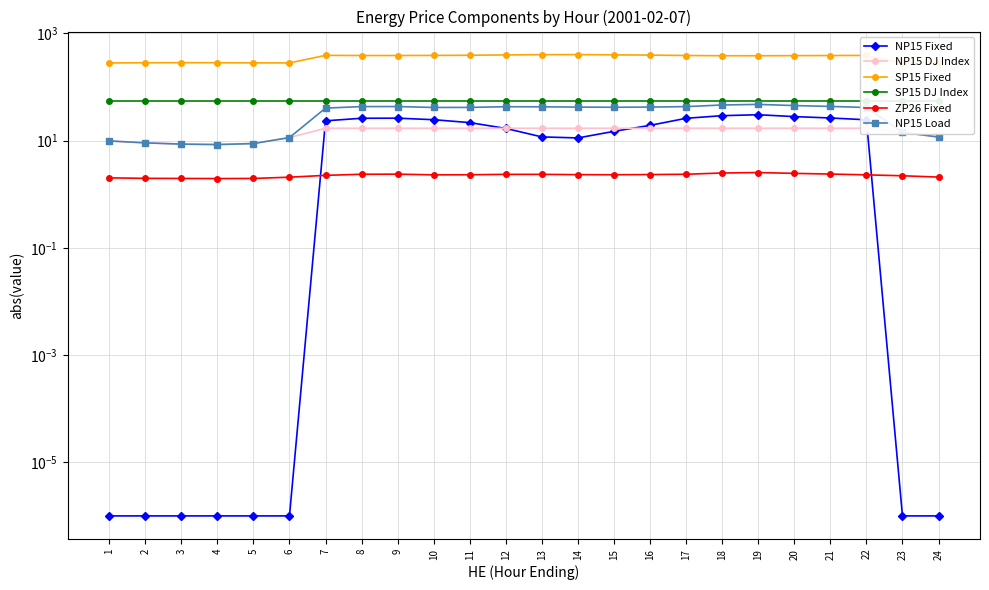

The NP15 Load series shows 42.7 at 13. True or false?

True